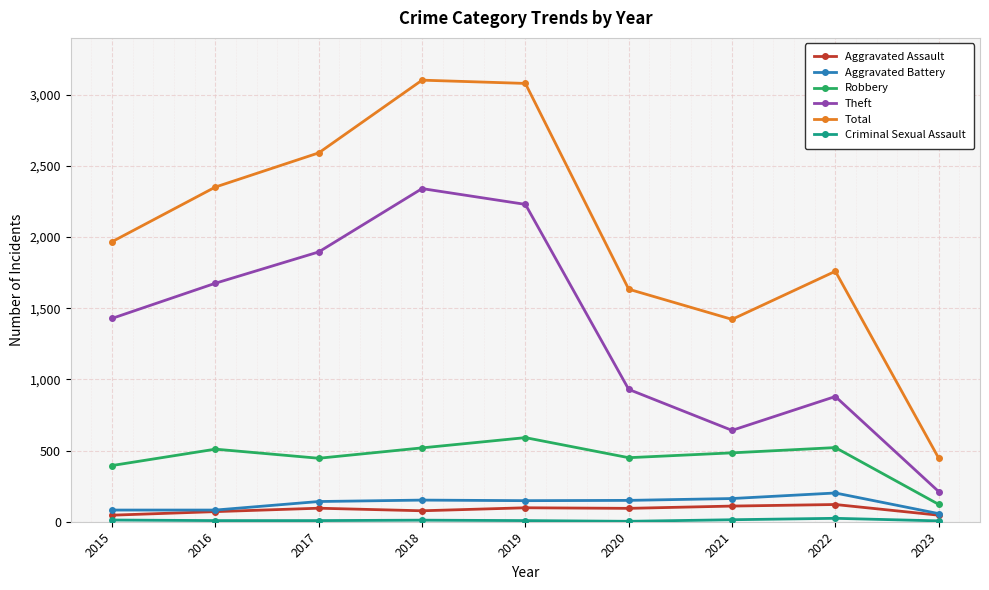

How many values in the Robbery series are below 484?

4